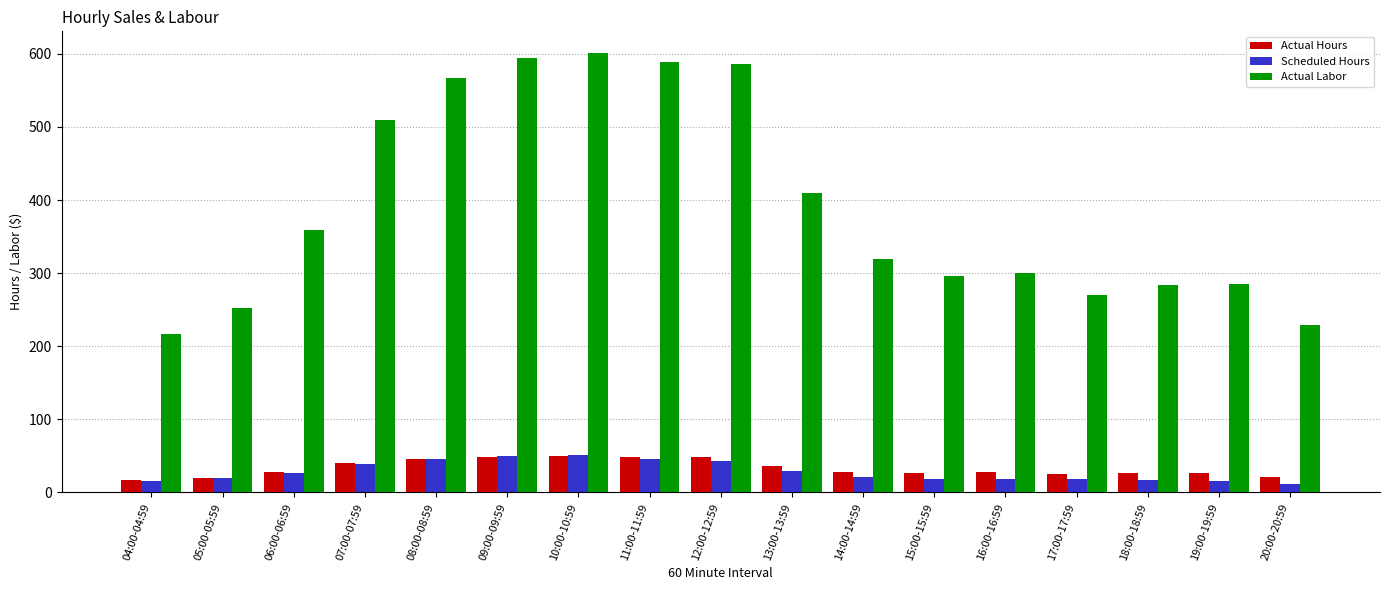

What are all the series names shown in the legend?

Actual Hours, Scheduled Hours, Actual Labor